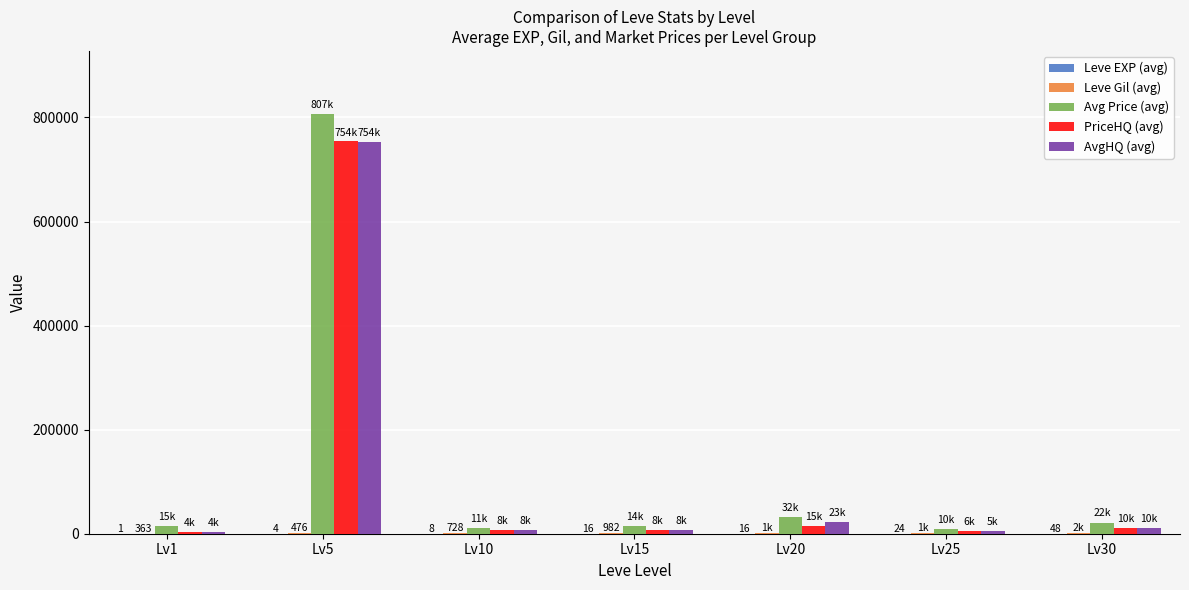

At which category does the chart reach its peak across all series?

Lv5